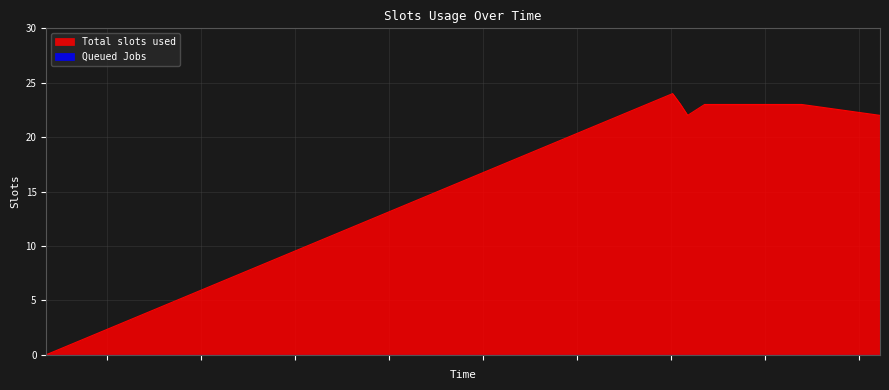

What is the value of the 3rd point from the left?

23